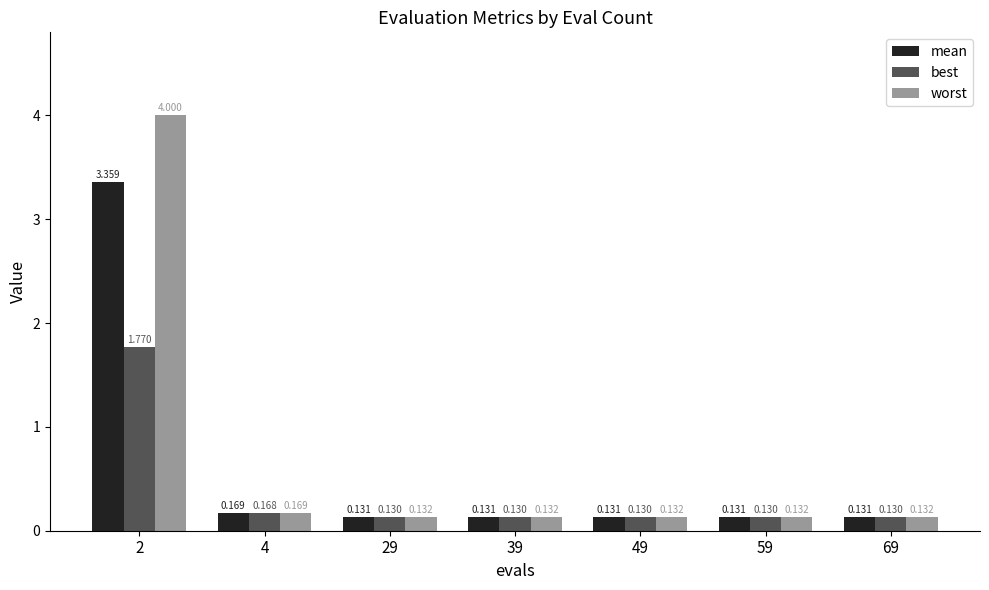

Which series has the largest total across all categories?

worst